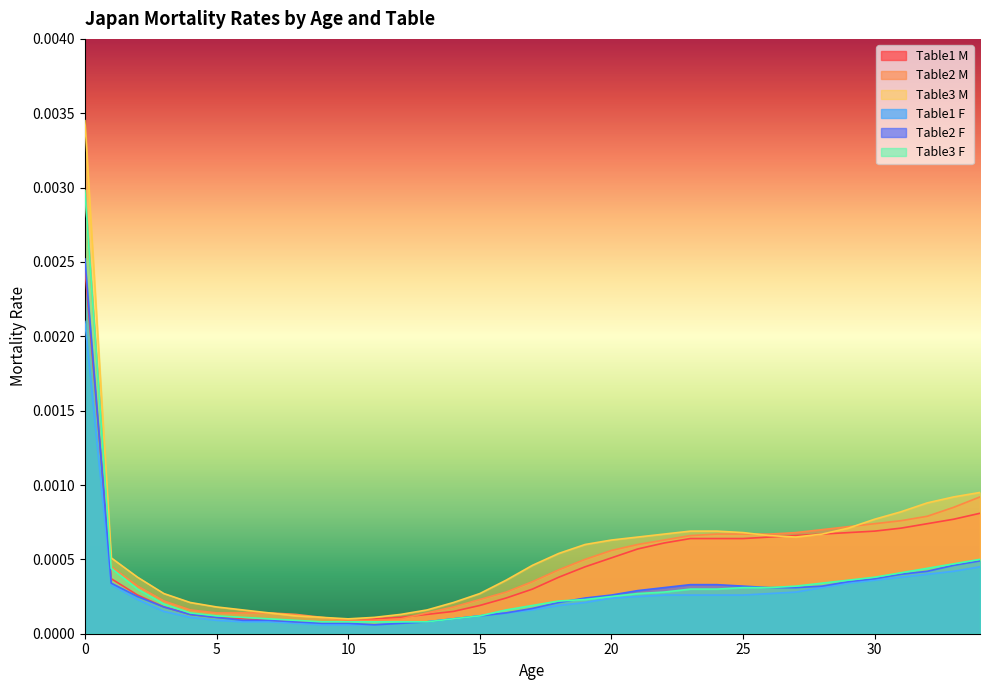

Count the number of data series in this chart.

6